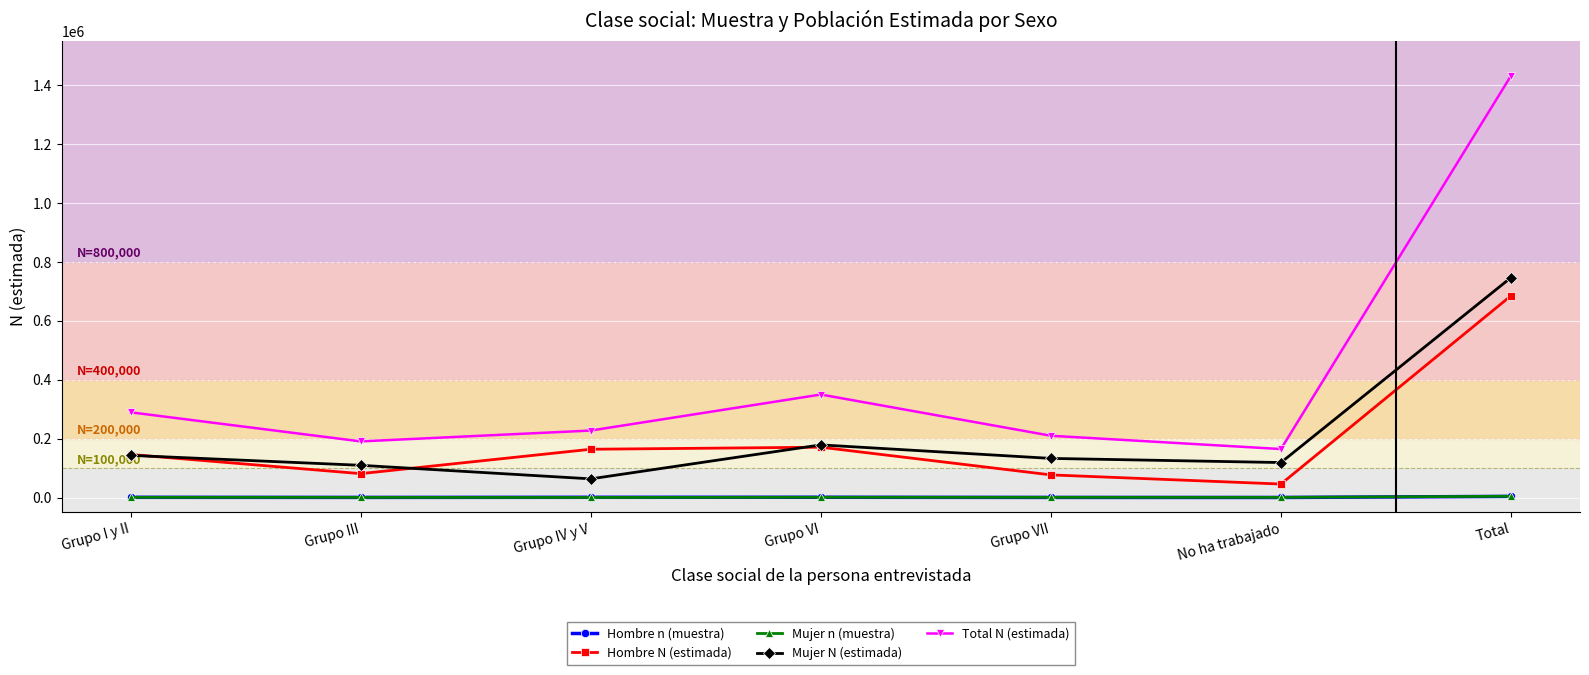

How many interior local peaks does the Total N (estimada) series have?

1